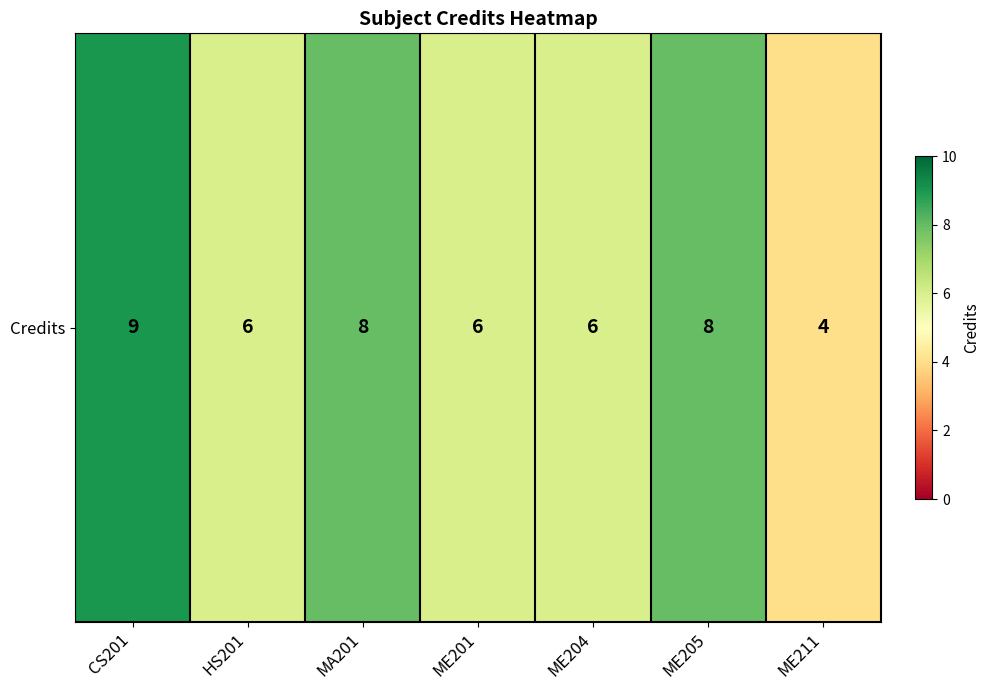

List the labels in order of value, smallest first.

ME211, HS201, ME201, ME204, MA201, ME205, CS201